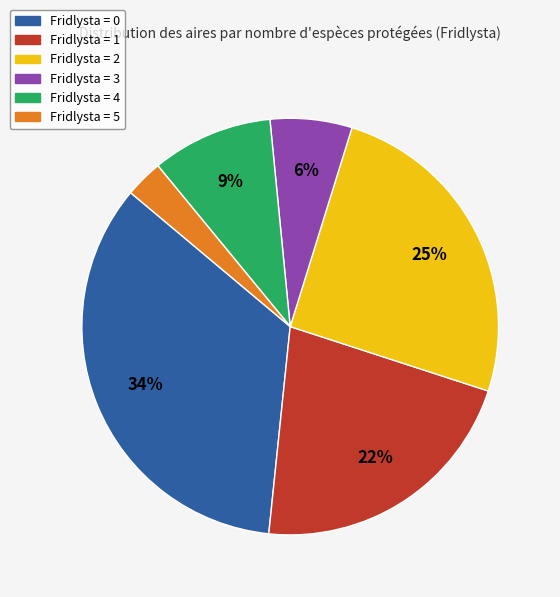

Does any single category account for the majority?

No